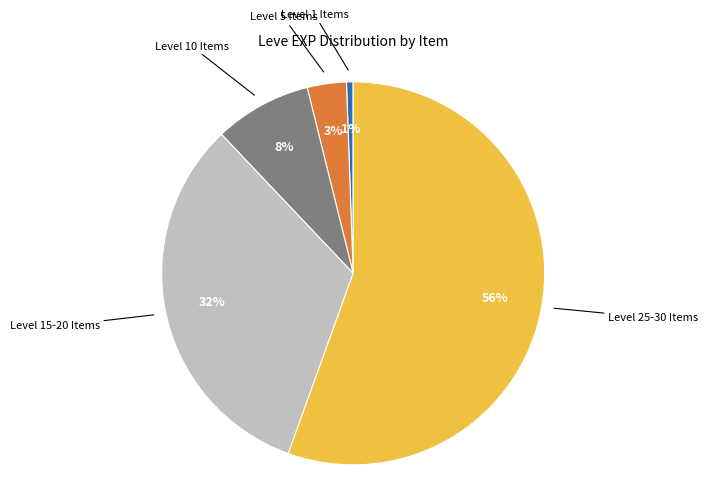

Combined, do Level 15-20 Items and Level 25-30 Items account for over 50%?

Yes